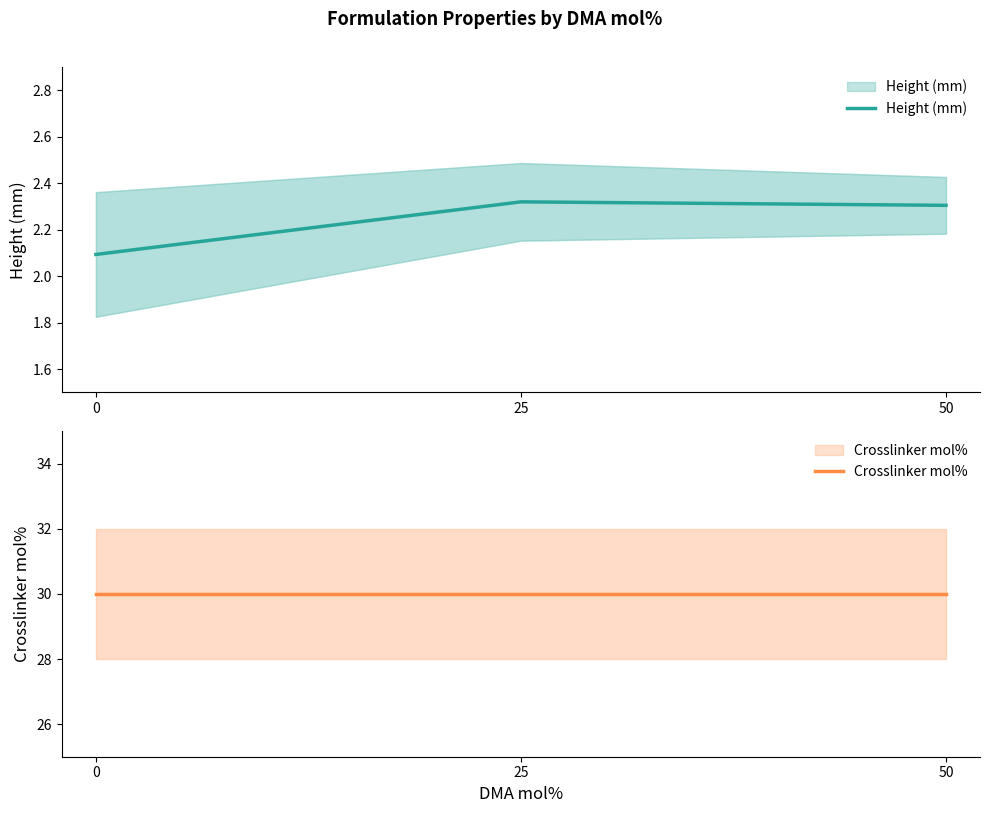

Reading left to right, what are all the values shown in this chart?

Height (mm): 0=2.1	25=2.3	50=2.3
Crosslinker mol%: 0=30.0	25=30.0	50=30.0